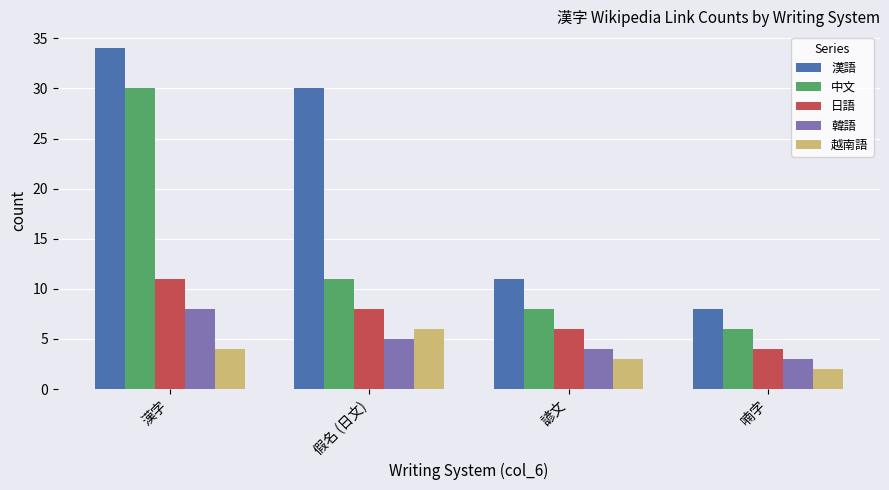

What is the label of the 2nd bar from the right?

諺文